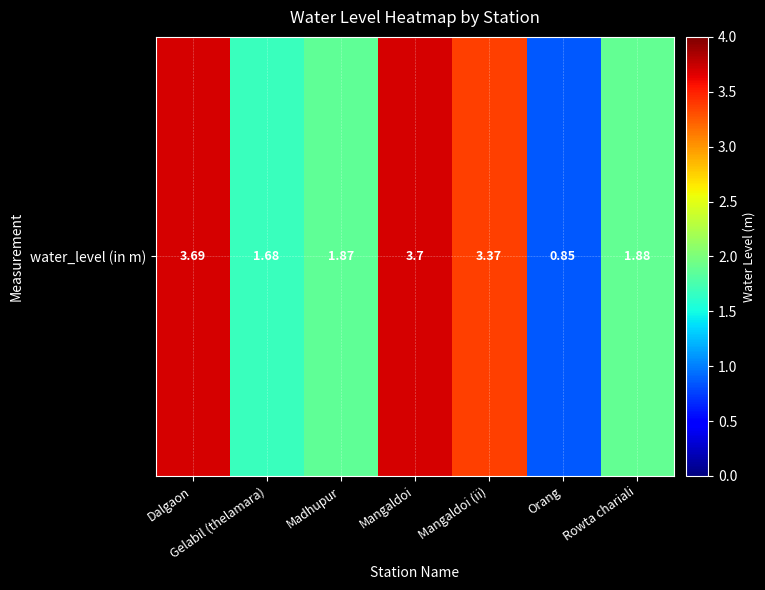

Reading left to right, what are all the values shown in this chart?

3.7	1.7	1.9	3.7	3.4	0.8	1.9